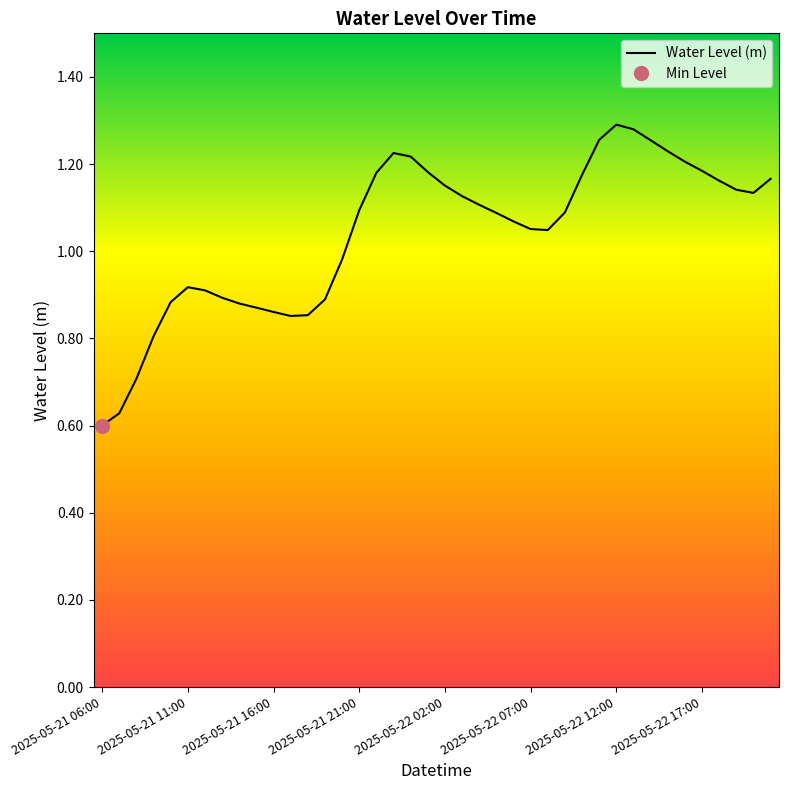

True or false: there are more than 0 points higher than both neighbors.

True